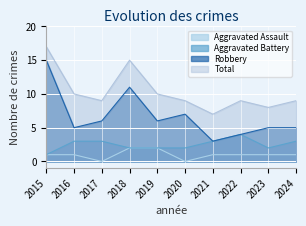

How many series are shown in this chart?

4